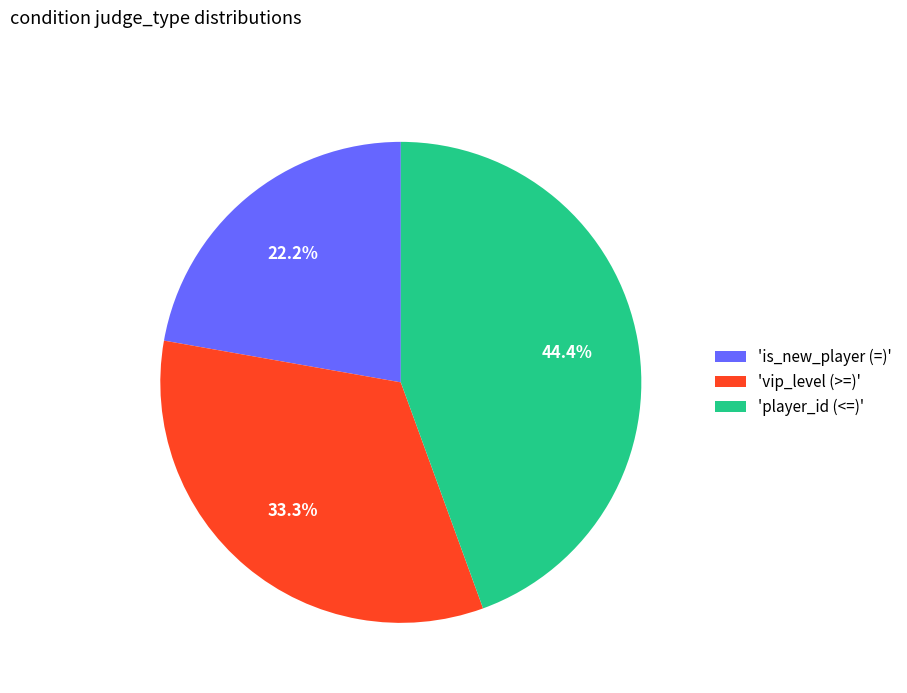

How many slices are in this pie chart?

3